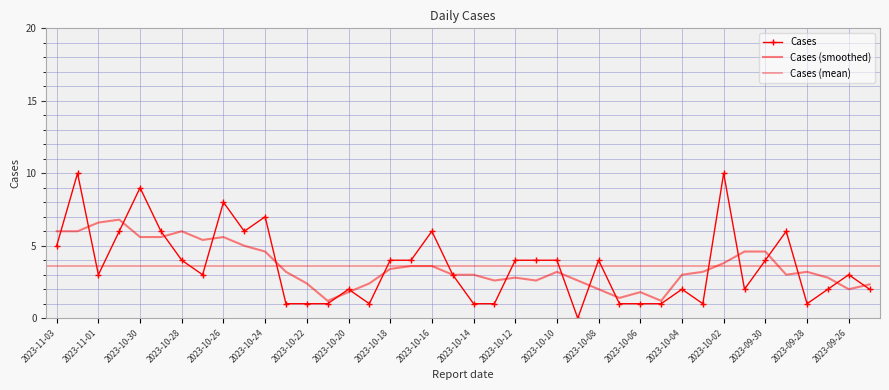

Does the chart have visible grid lines?

Yes